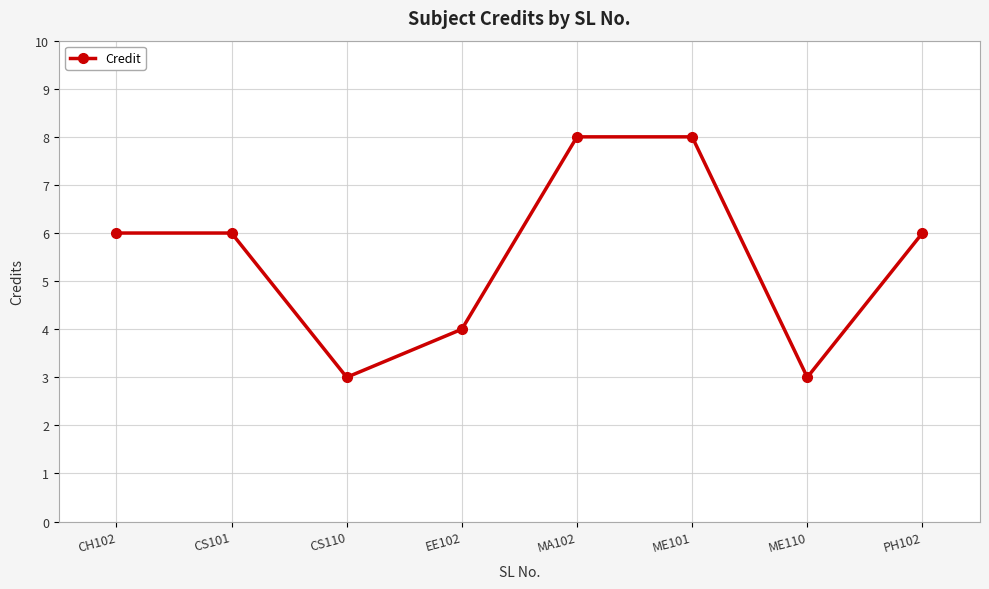

Count the values in the range 4 to 8.

6